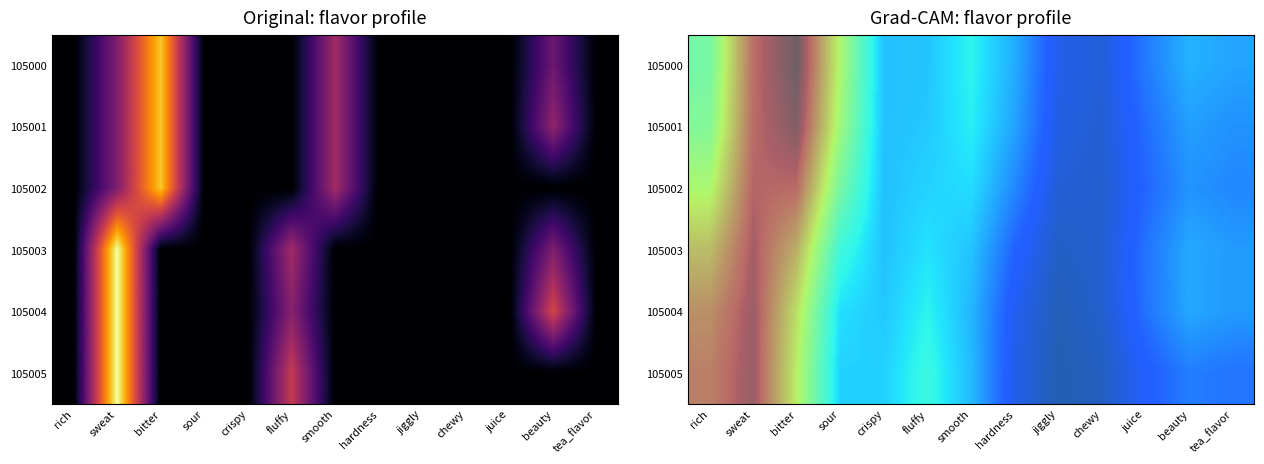

How many distinct data groups are displayed?

6